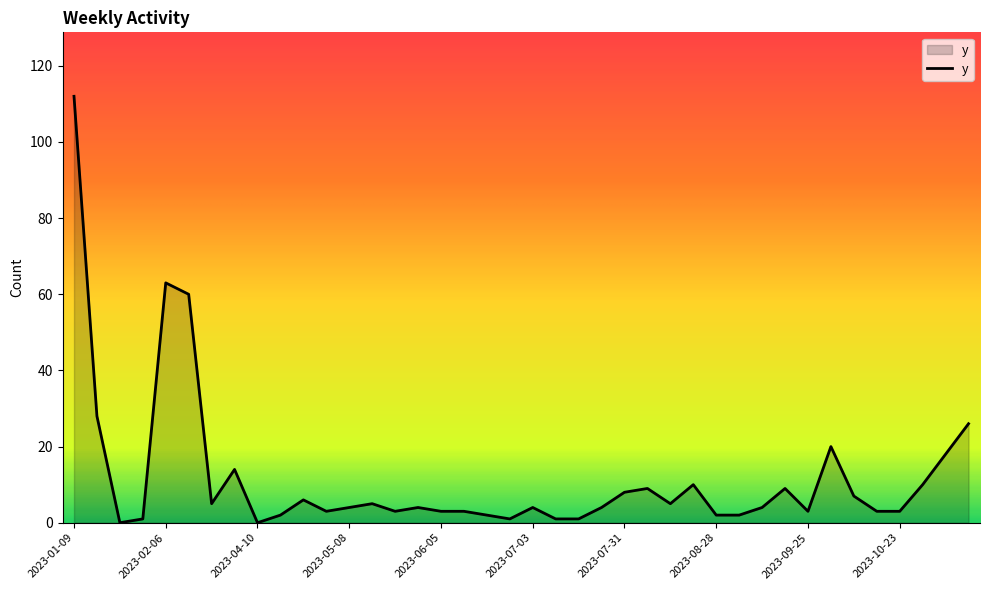

What is the difference between the maximum and minimum values?

112